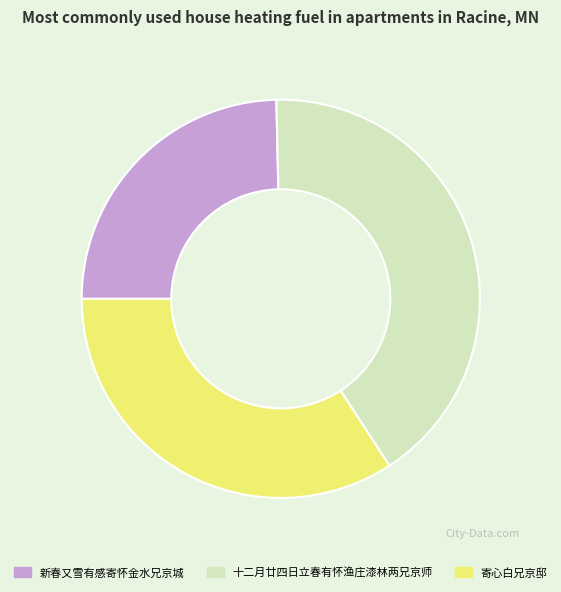

Between 寄心白兄京邸 and 新春又雪有感寄怀金水兄京城, which is larger?

寄心白兄京邸